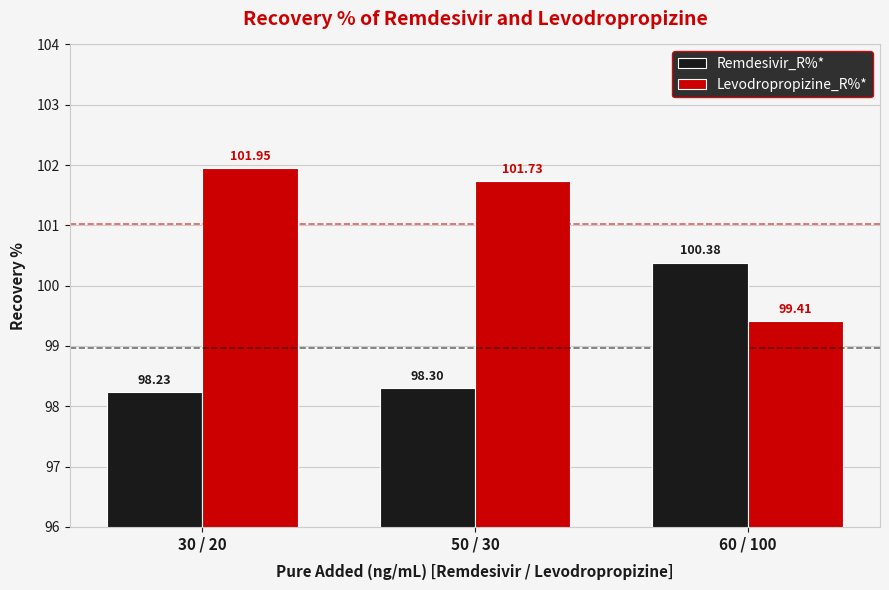

At 50 / 30, list the series in order from smallest to largest.

Remdesivir_R%*, Levodropropizine_R%*